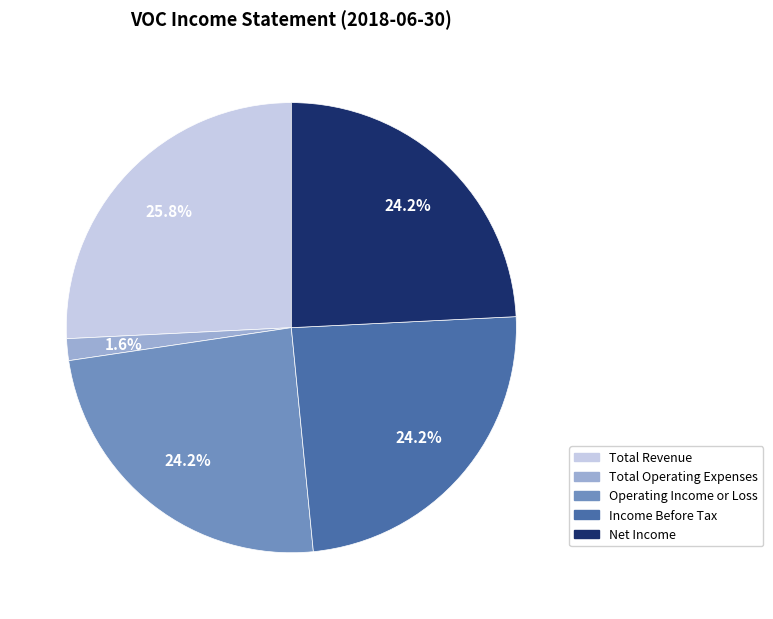

What is the ratio of the value at Net Income to the value at Operating Income or Loss?

1.0